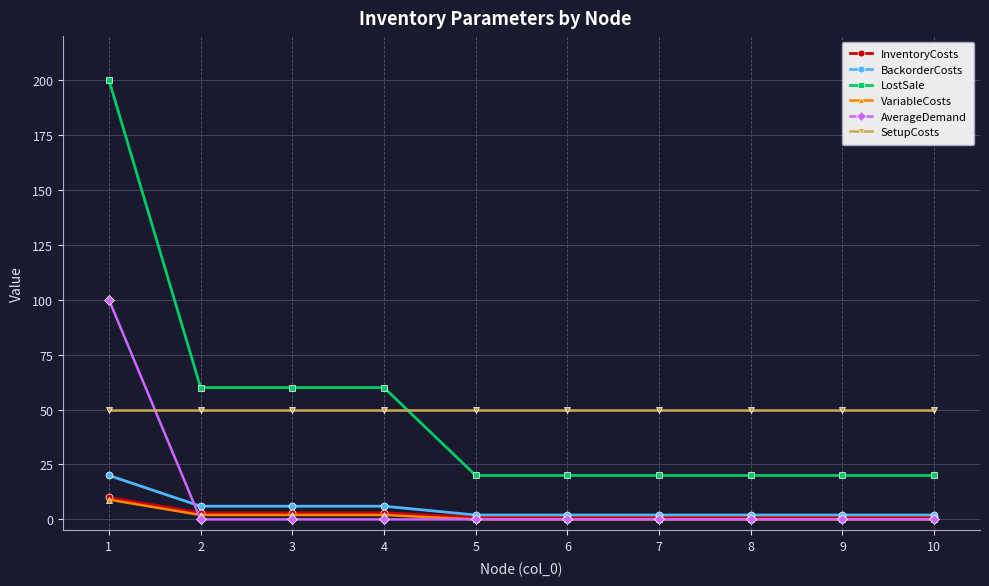

What is the maximum value shown in the chart?

200